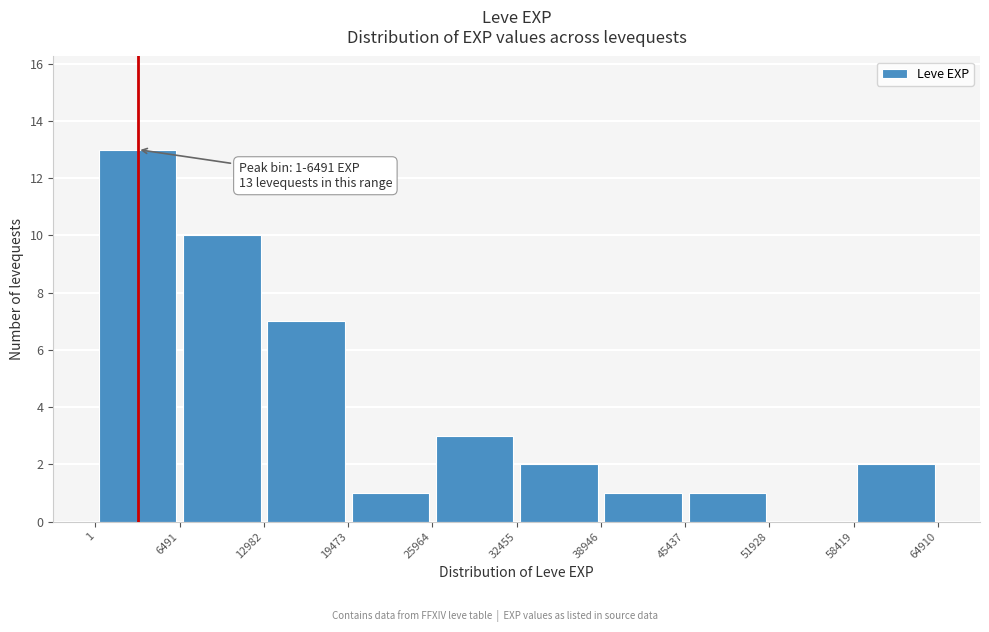

Which range on the x-axis has the tallest bar?

1 to 6491